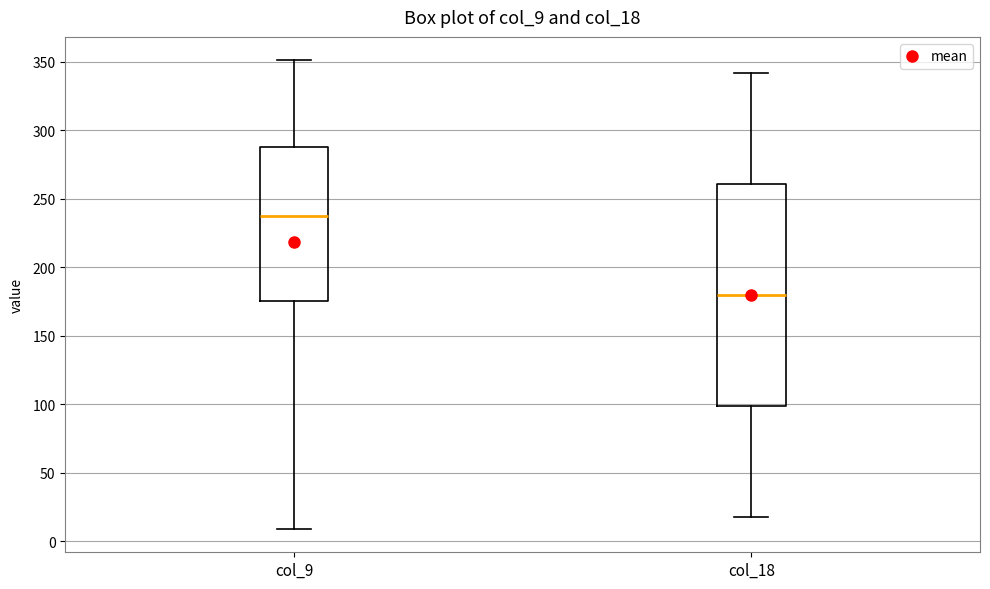

Reading left to right, transcribe this box plot: for each box, give where its median line is, the range the box spans, and where its two whiskers end, as read against the y-axis. The values are not printed on the chart, so give them approximately, as read against the axis.

col_9: median 235, box 175 to 290, whiskers 10 to 350
col_18: median 180, box 100 to 260, whiskers 20 to 340